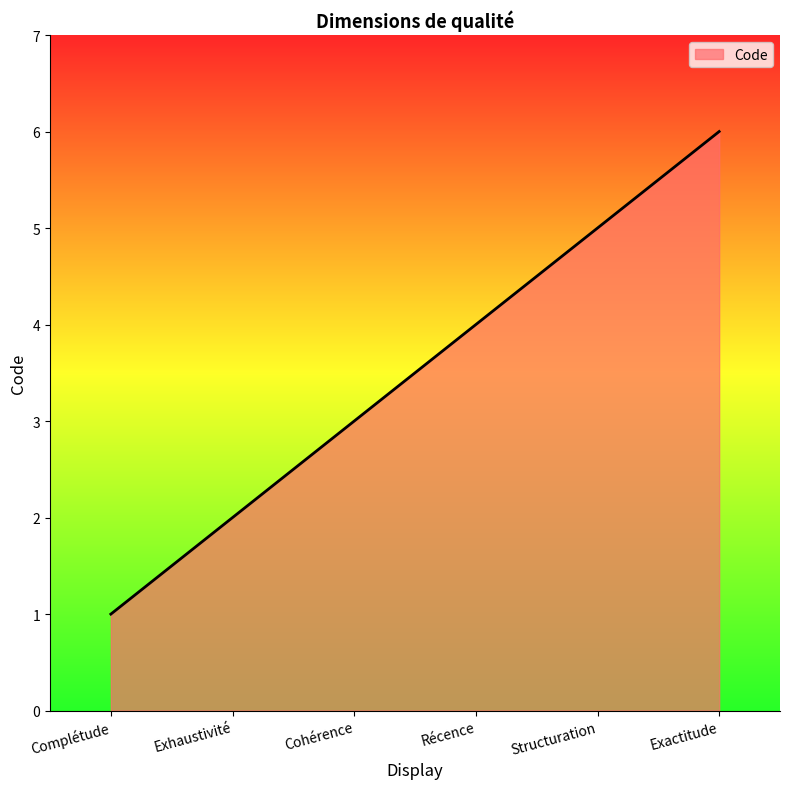

What is the minimum value shown in the chart?

1